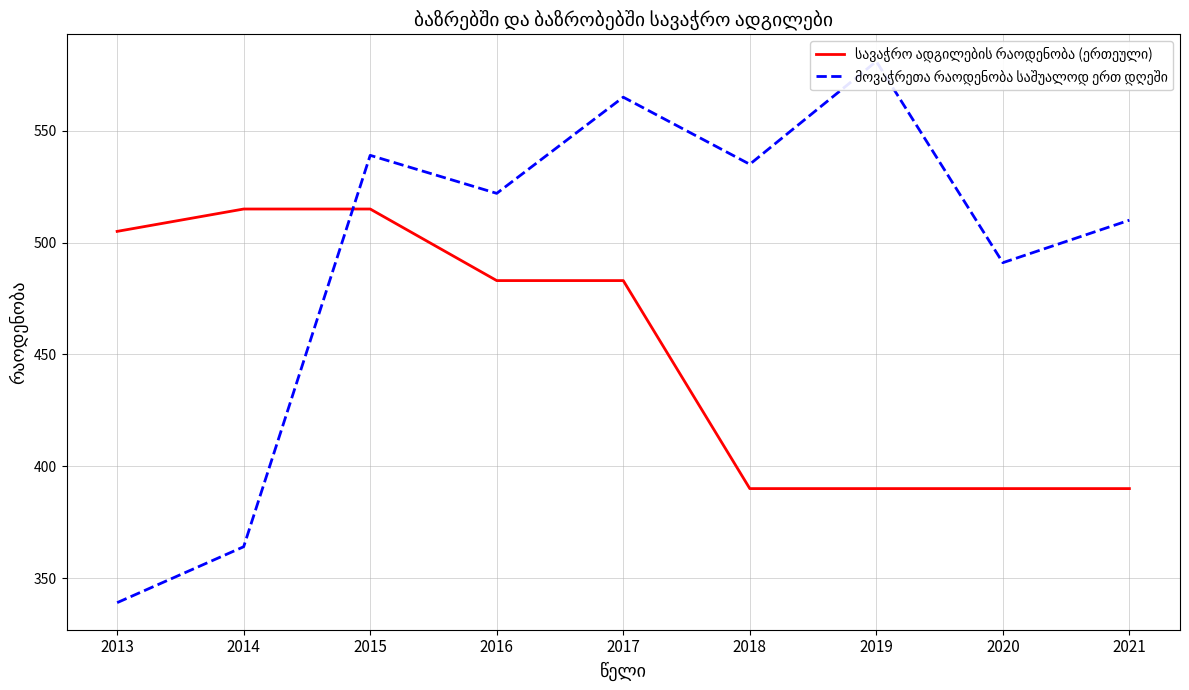

At which label does სავაჭრო ადგილების რაოდენობა (ერთეული) first exceed 483?

2013